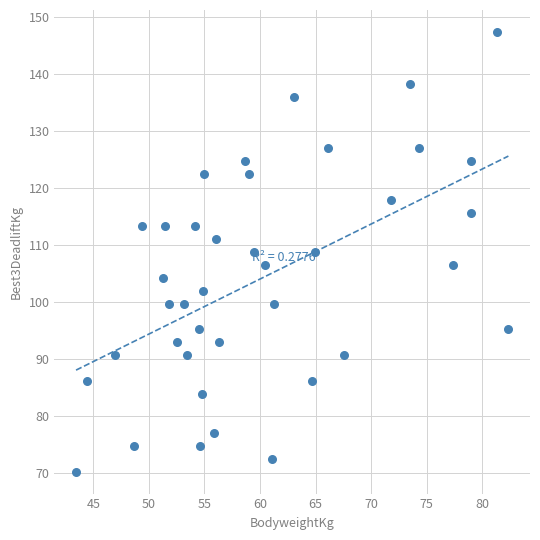

What is the range of X values (max minus min)?

38.9